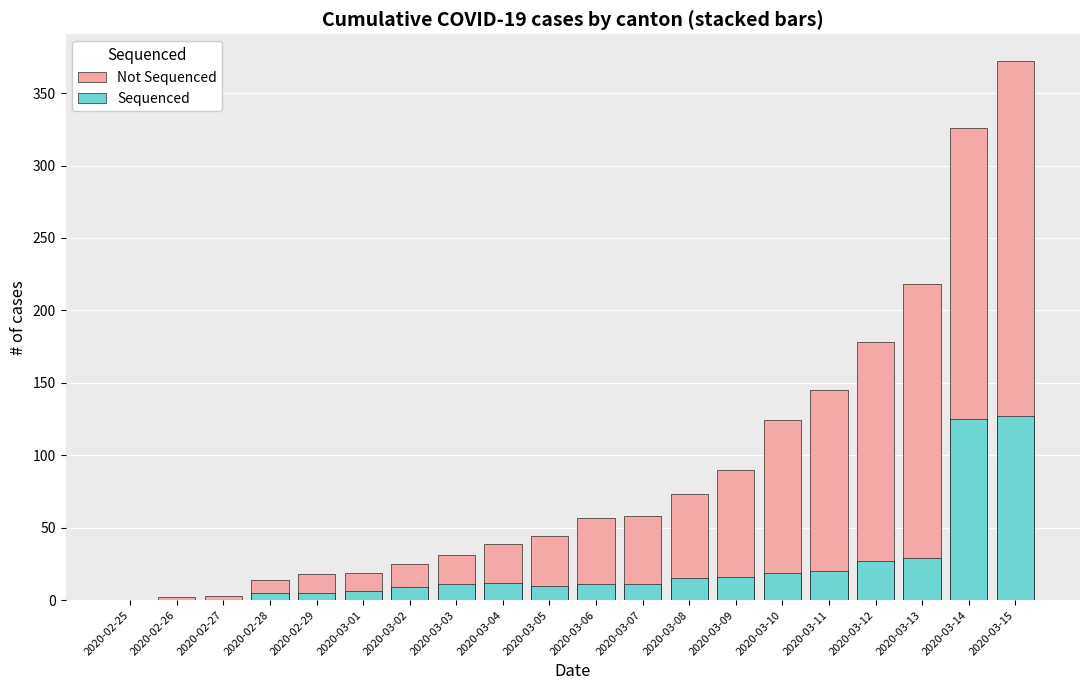

What is the value of the Sequenced bar at the 15th from the left?

19